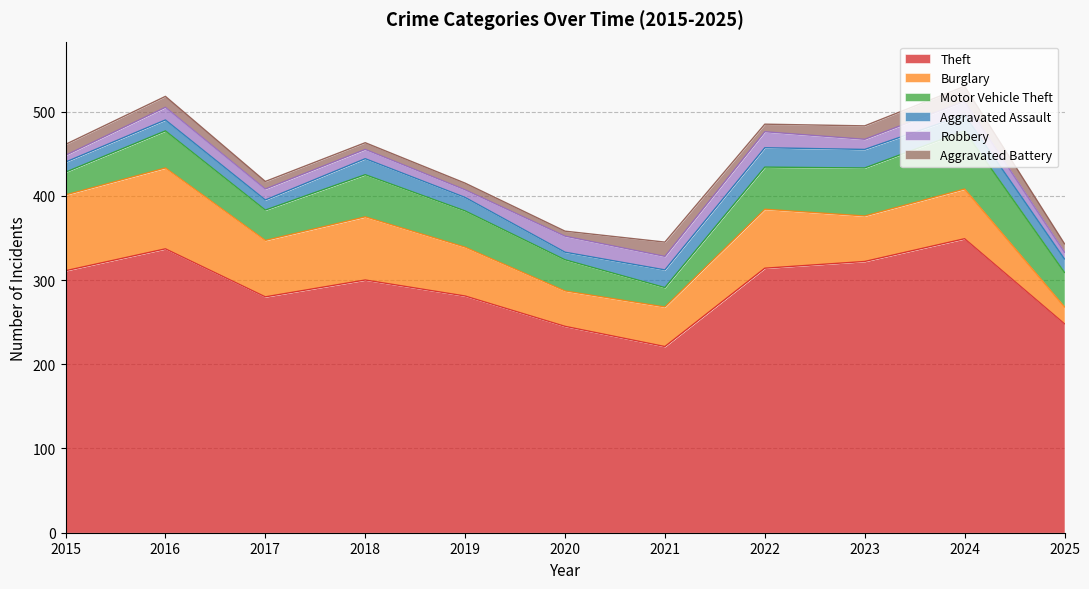

Which category has the lowest value in the Aggravated Battery series?

2020